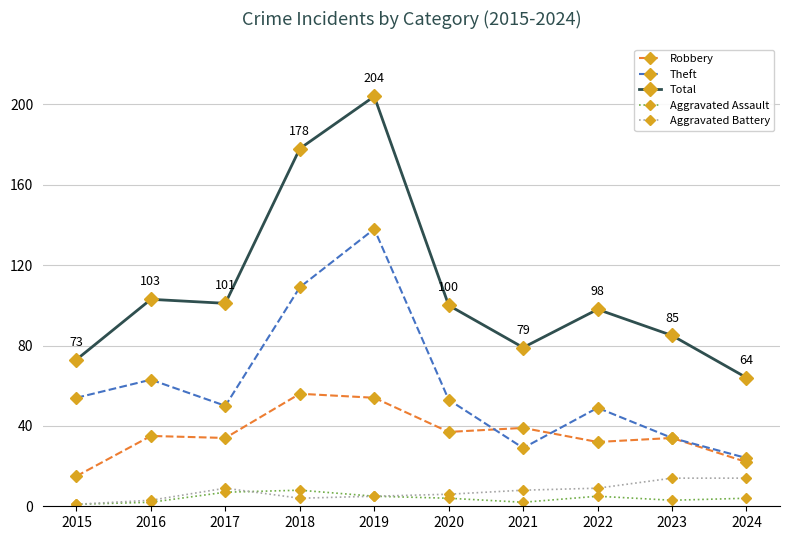

Is it true that Theft equals 84 at 2022?

False